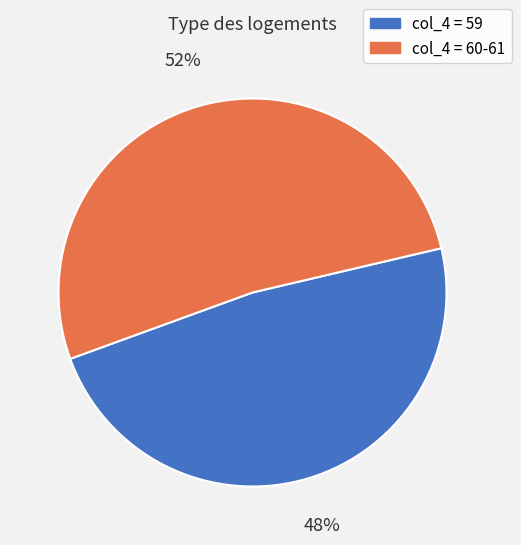

Is there any slice that represents more than half of the pie?

Yes